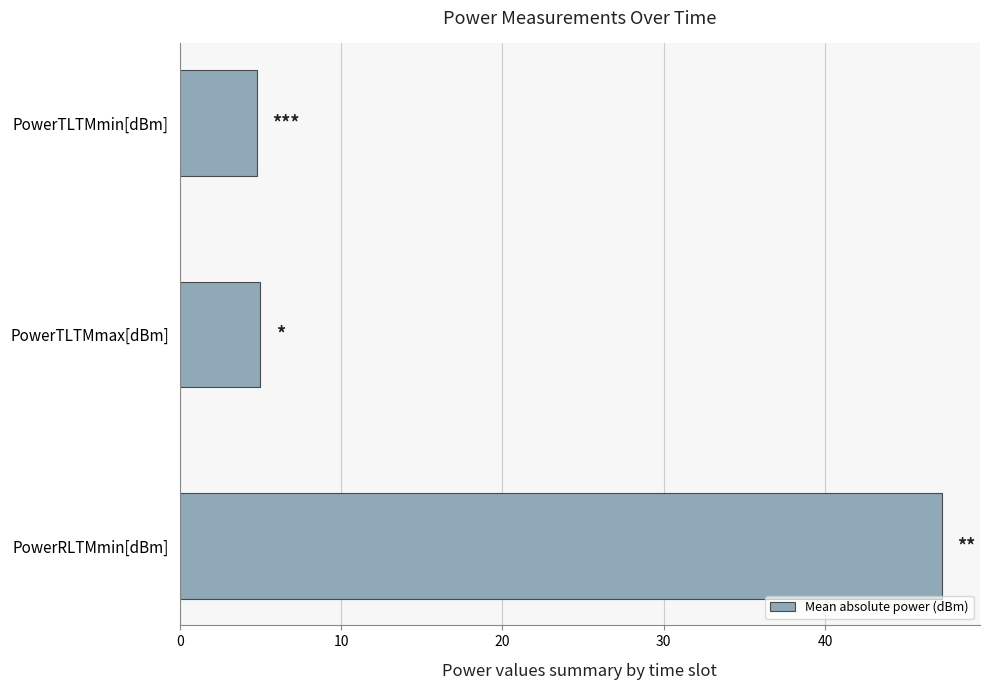

What is the approximate value at PowerTLTMmax[dBm]?

5.0